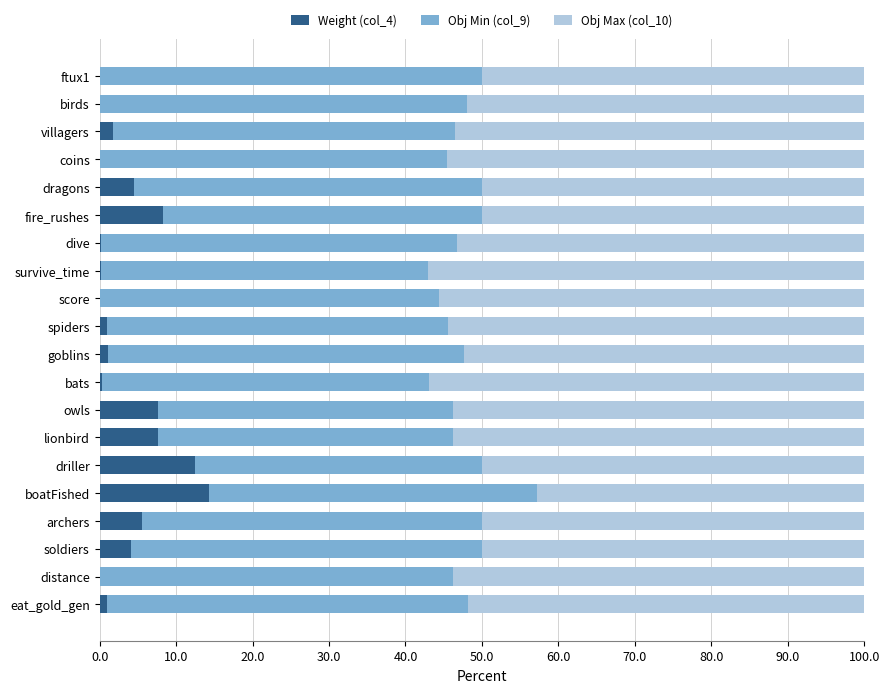

The value of Weight (col_4) at ftux1 is 5.5. True or false?

False